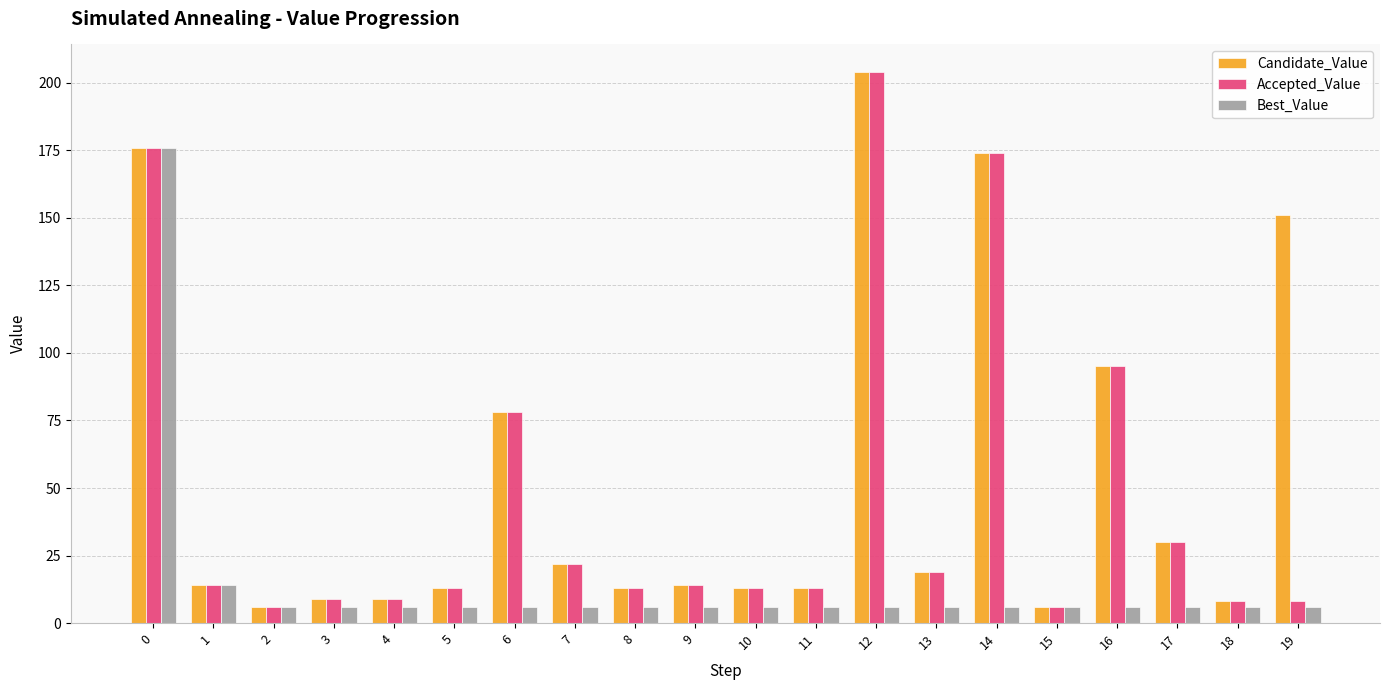

What is the total value across all series at 7?

50